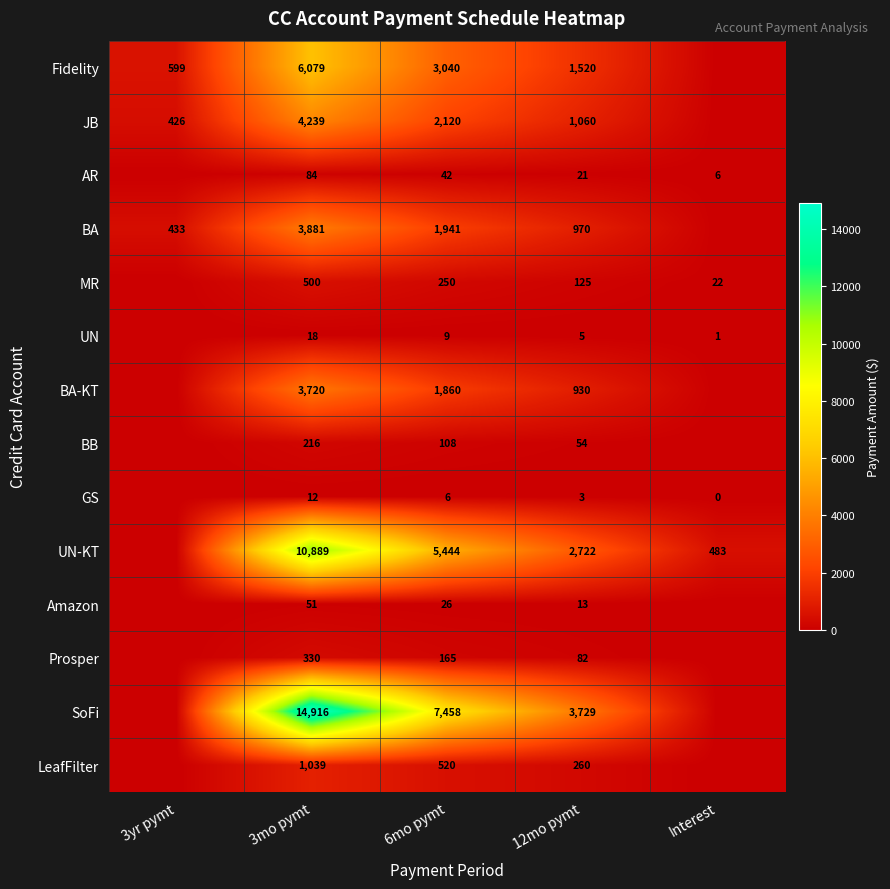

At 12mo pymt, list the series in order from largest to smallest.

SoFi, UN-KT, Fidelity, JB, BA, BA-KT, LeafFilter, MR, Prosper, BB, AR, Amazon, UN, GS